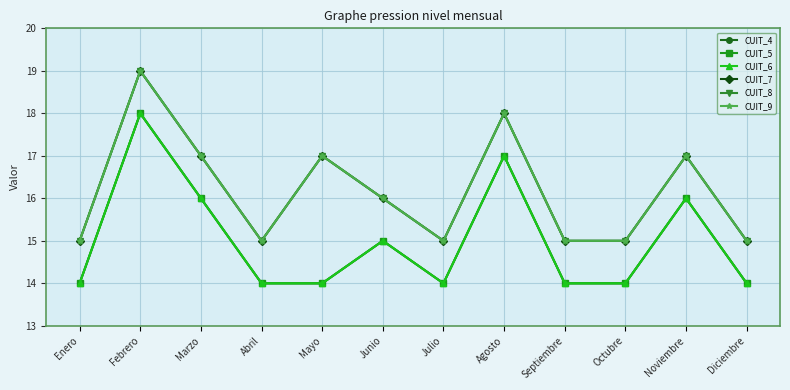

How many data points in CUIT_7 are above 16?

5